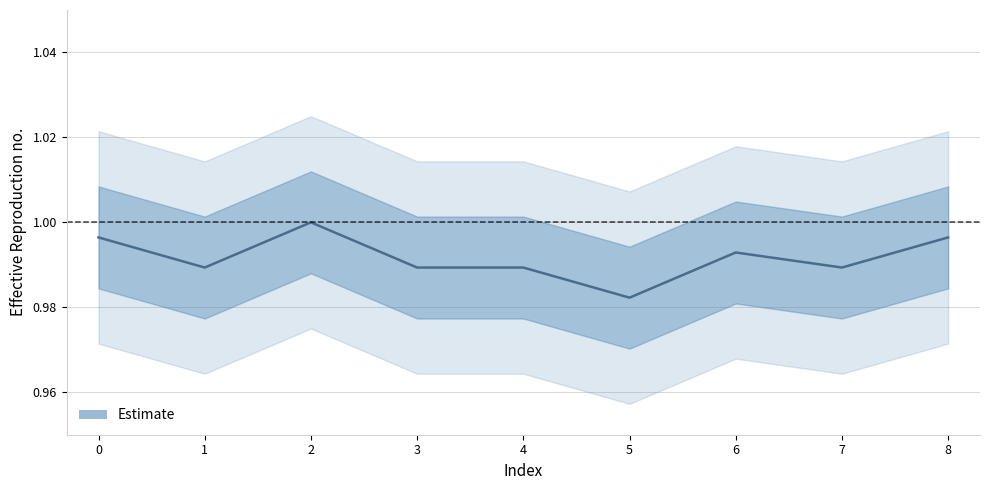

What is the sum of the values at 7 and 4?

2.0